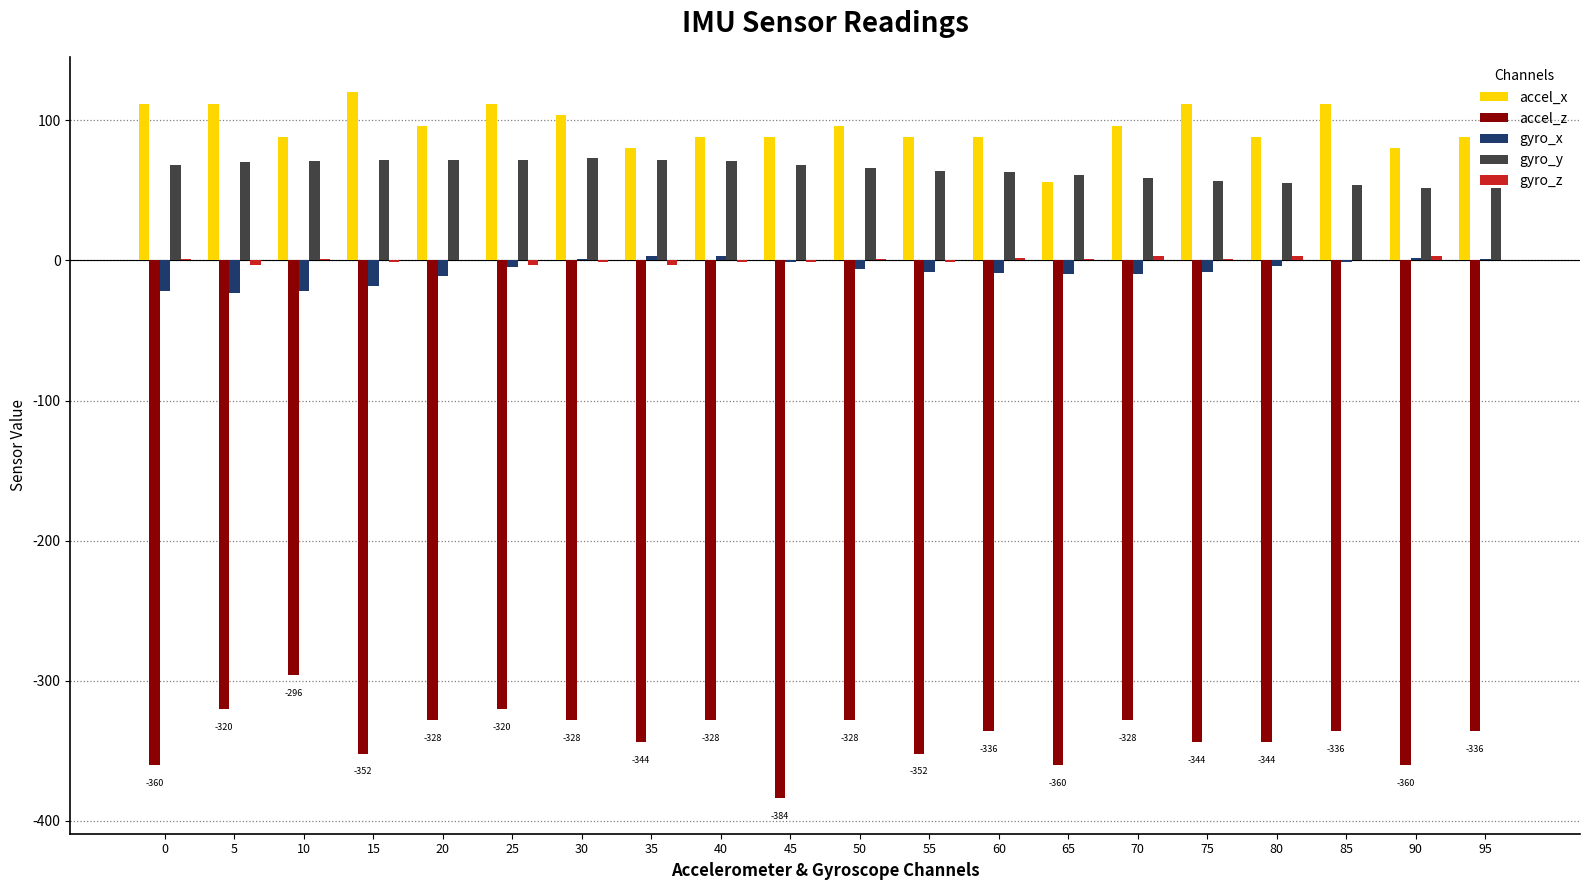

True or false: accel_z has a value of -328 at 30.

True